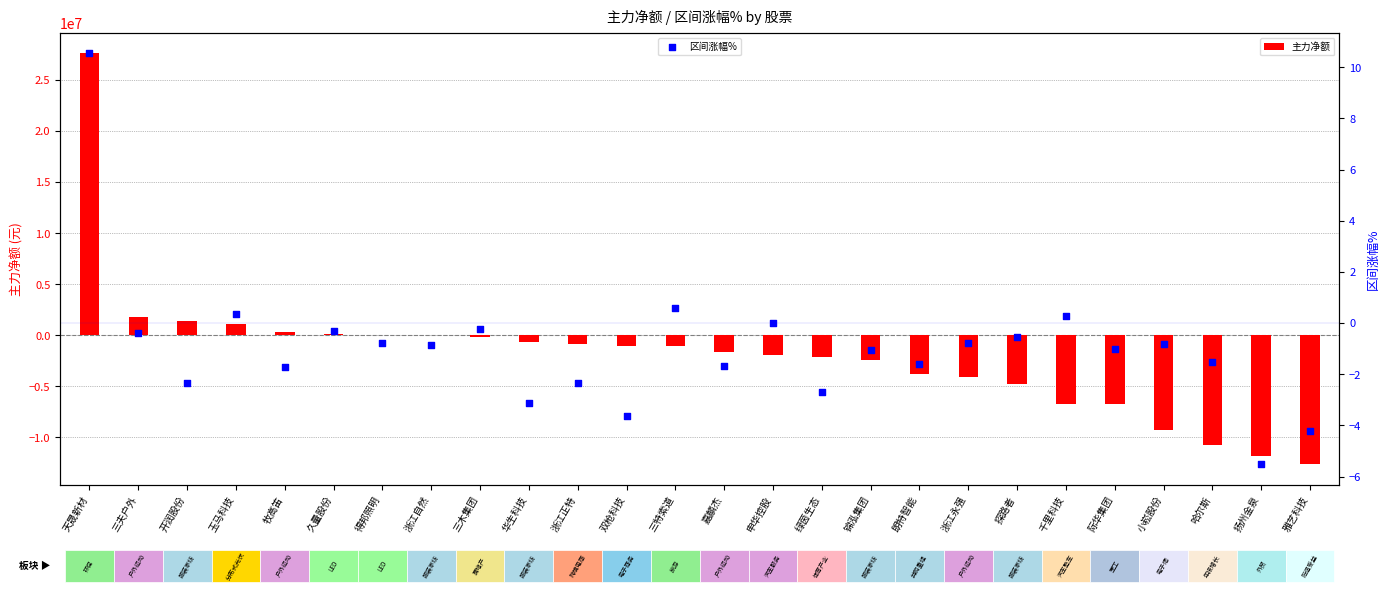

Which series has the largest total across all categories?

区间涨幅%